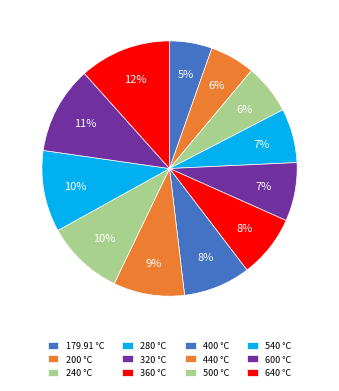

Rank the categories by value from highest to lowest.

640, 600, 540, 500, 440, 400, 360, 320, 280, 240, 200, 179.91